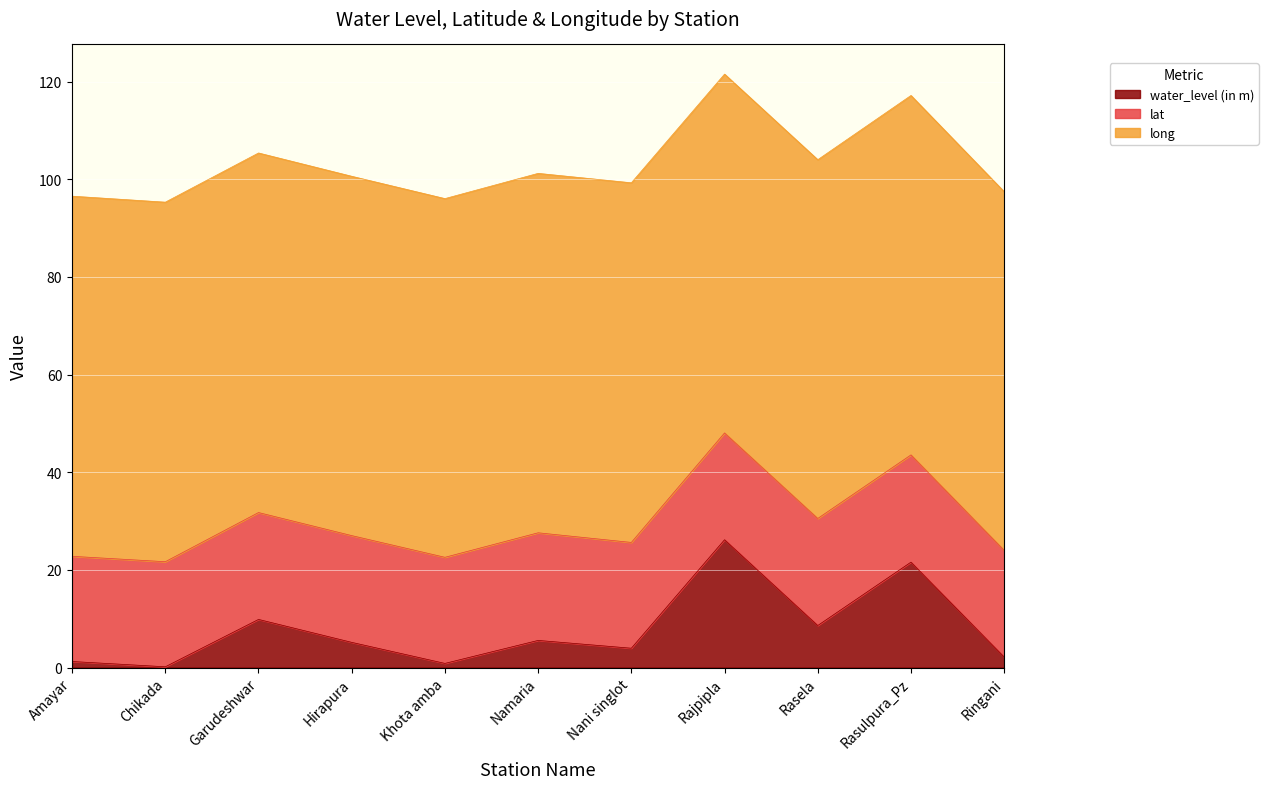

Which series has the largest total across all categories?

long